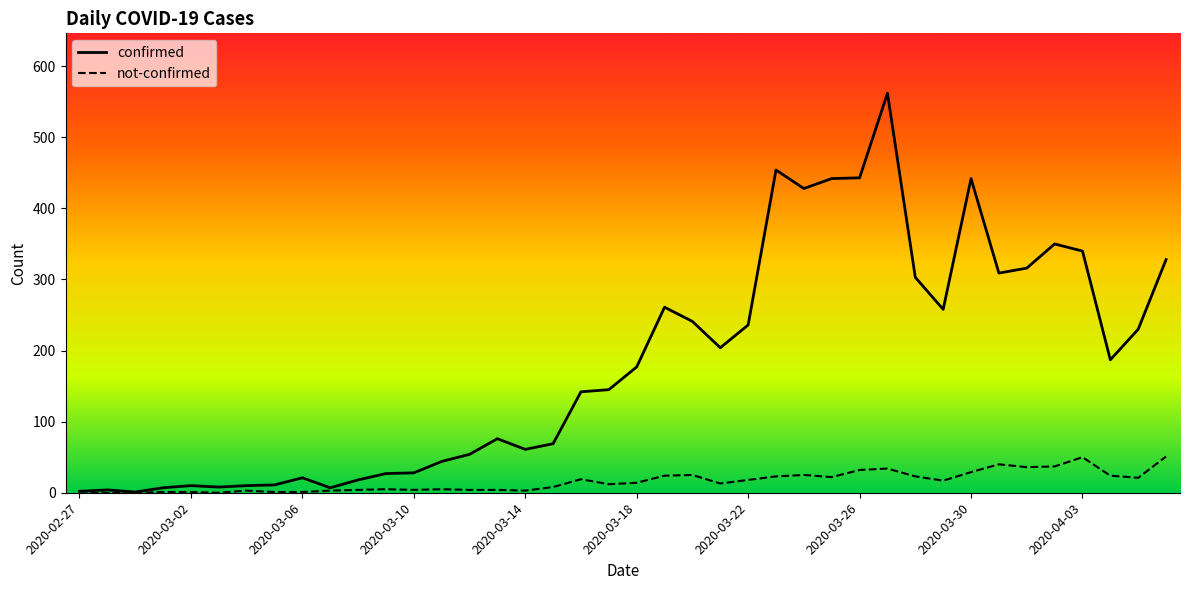

Rank the series by their average value, from highest to lowest.

confirmed, not-confirmed